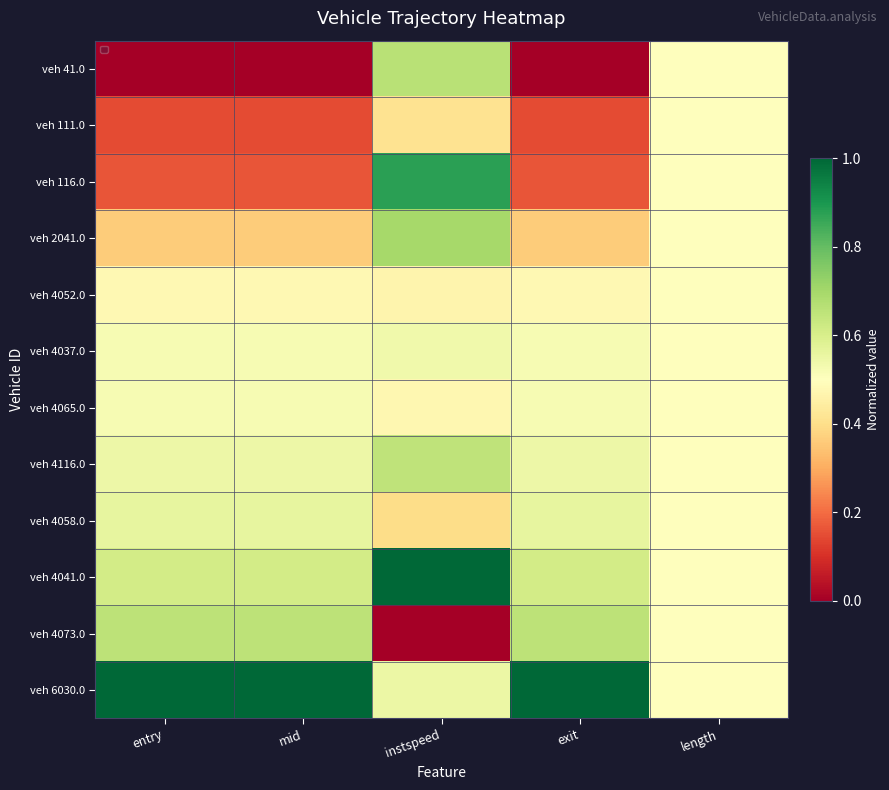

Between mid and instspeed, which is larger?

instspeed